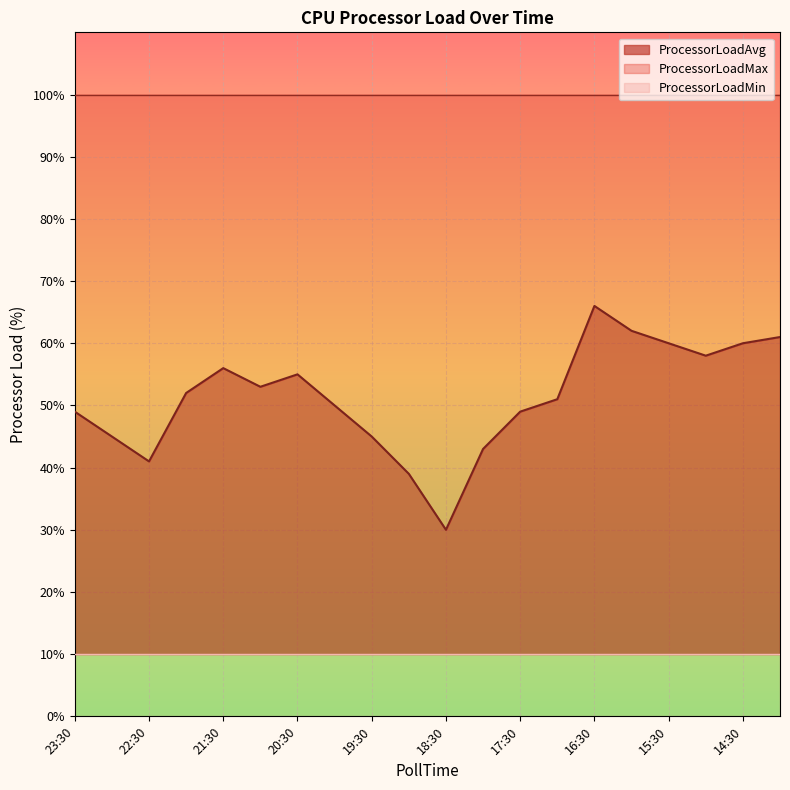

At which label does ProcessorLoadAvg reach its peak?

16:30